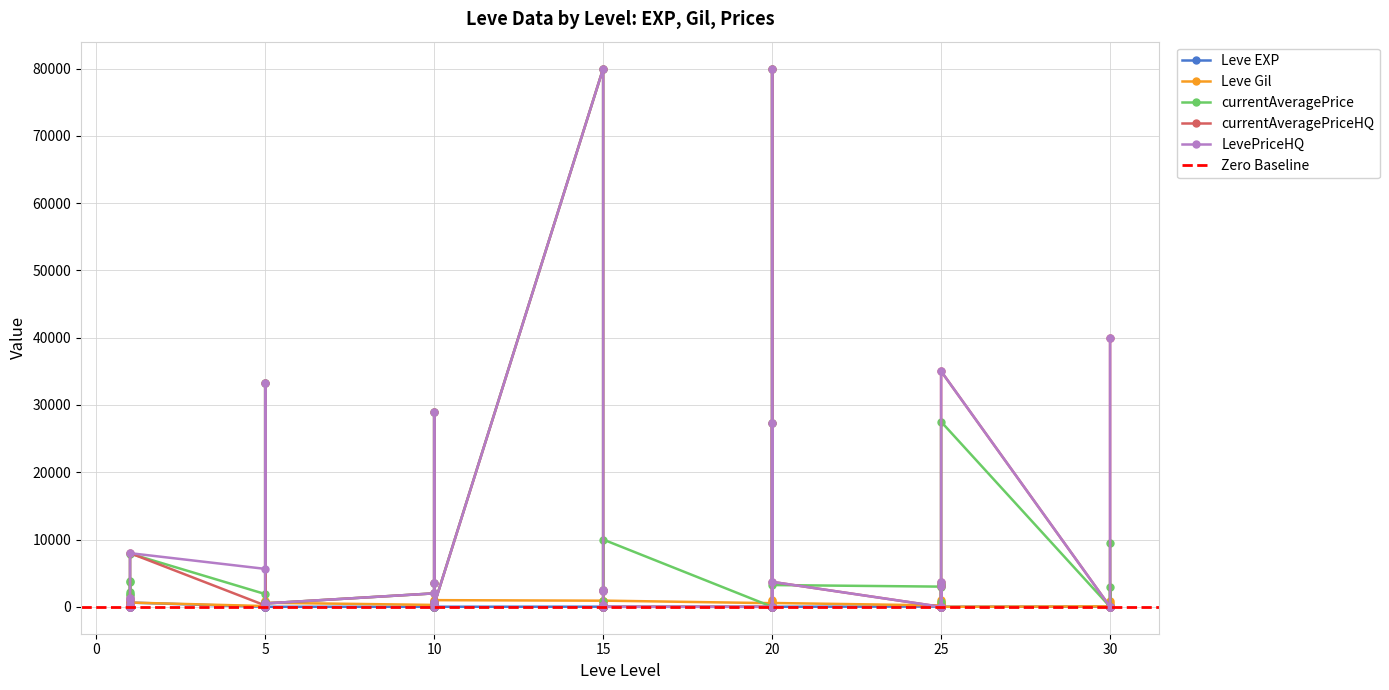

The value of currentAveragePriceHQ at 1 is 441. True or false?

True